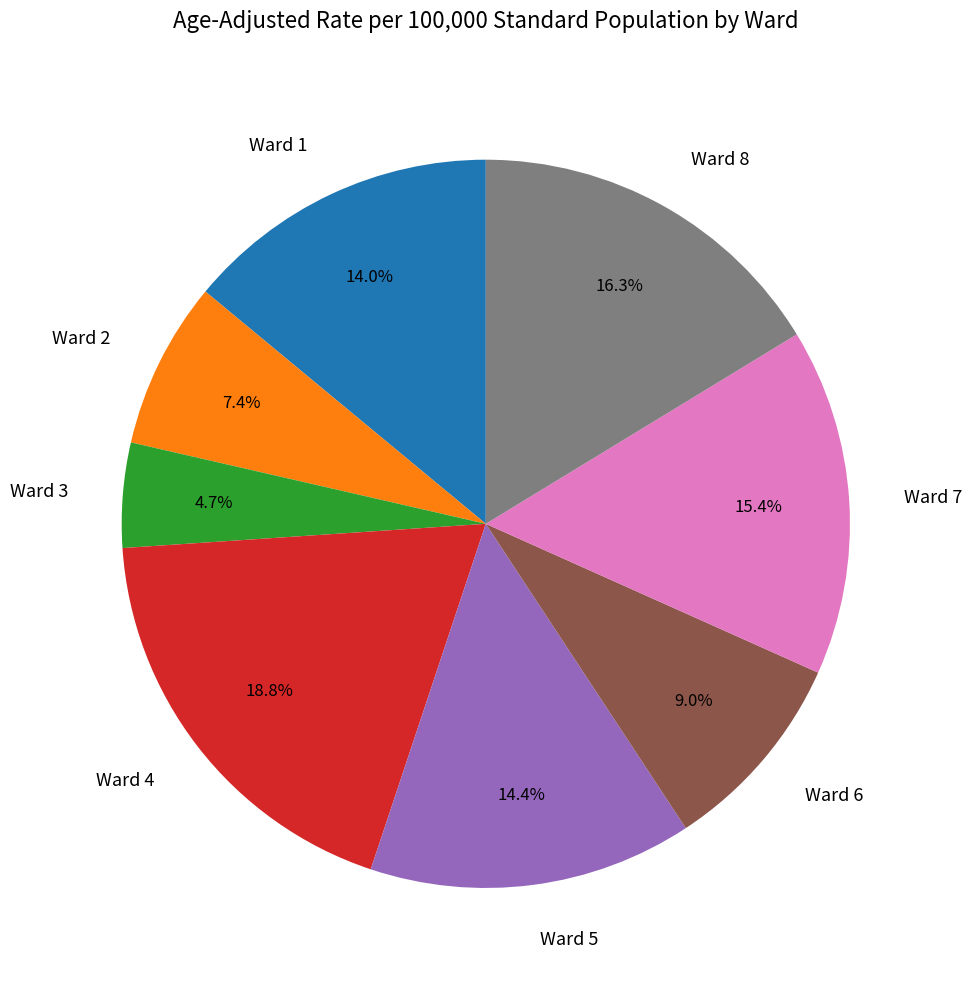

What is the largest slice in the pie chart?

Ward 4